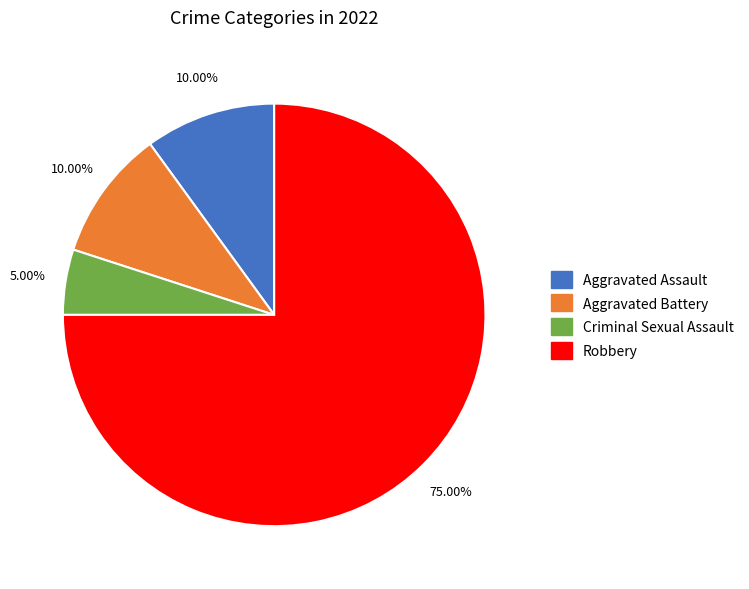

How many slices are in this pie chart?

4